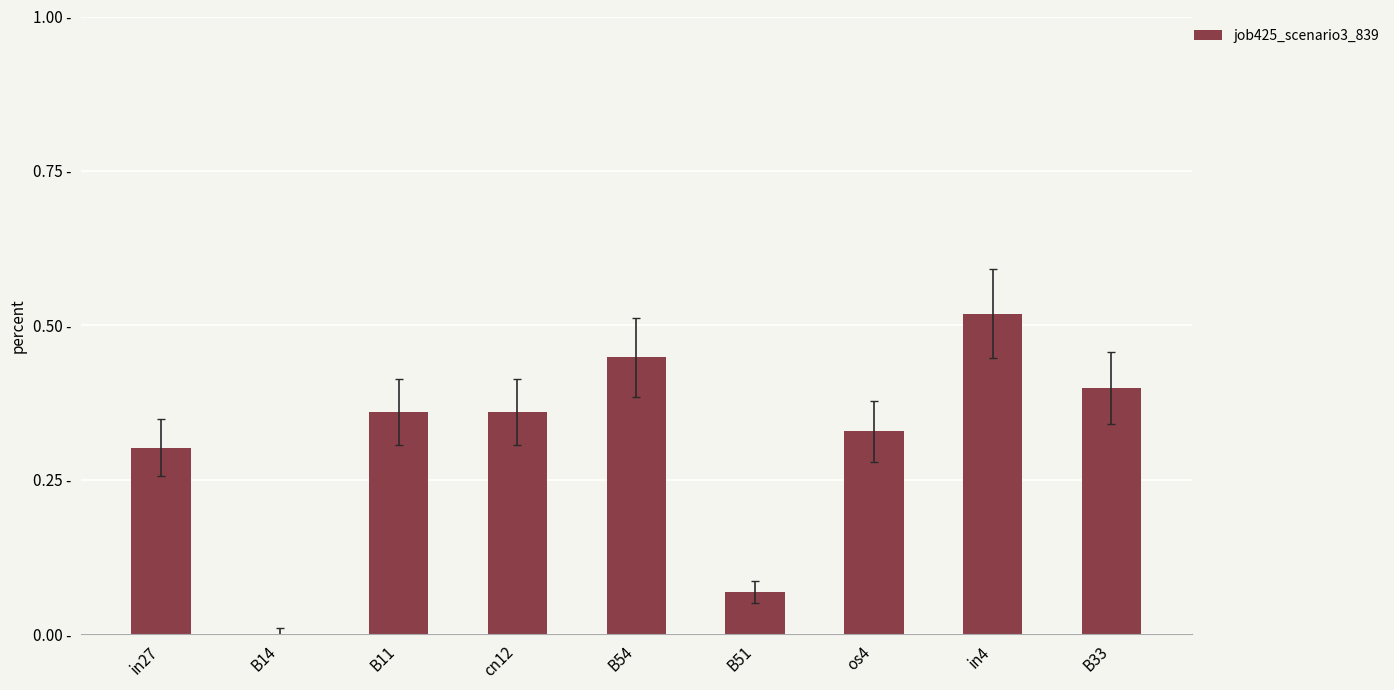

Does the chart contain stacked bars?

No